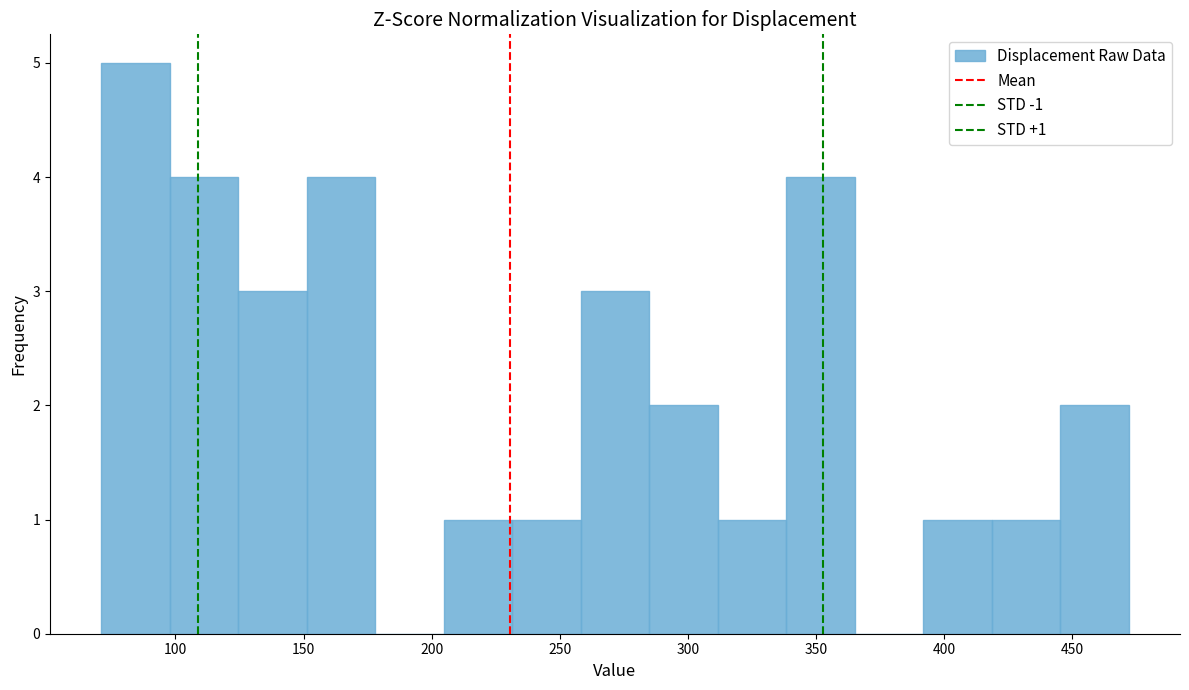

Over which range of the x-axis is the bar tallest?

70 to 100